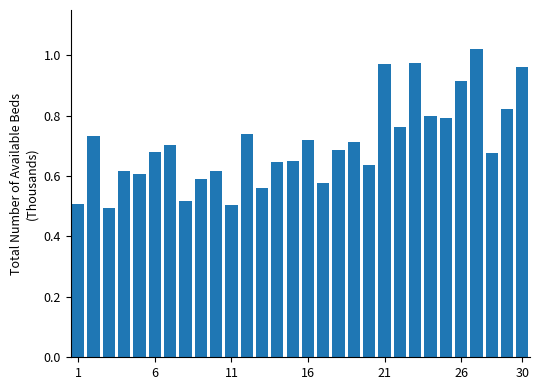

What is the sum of all values?

21.2